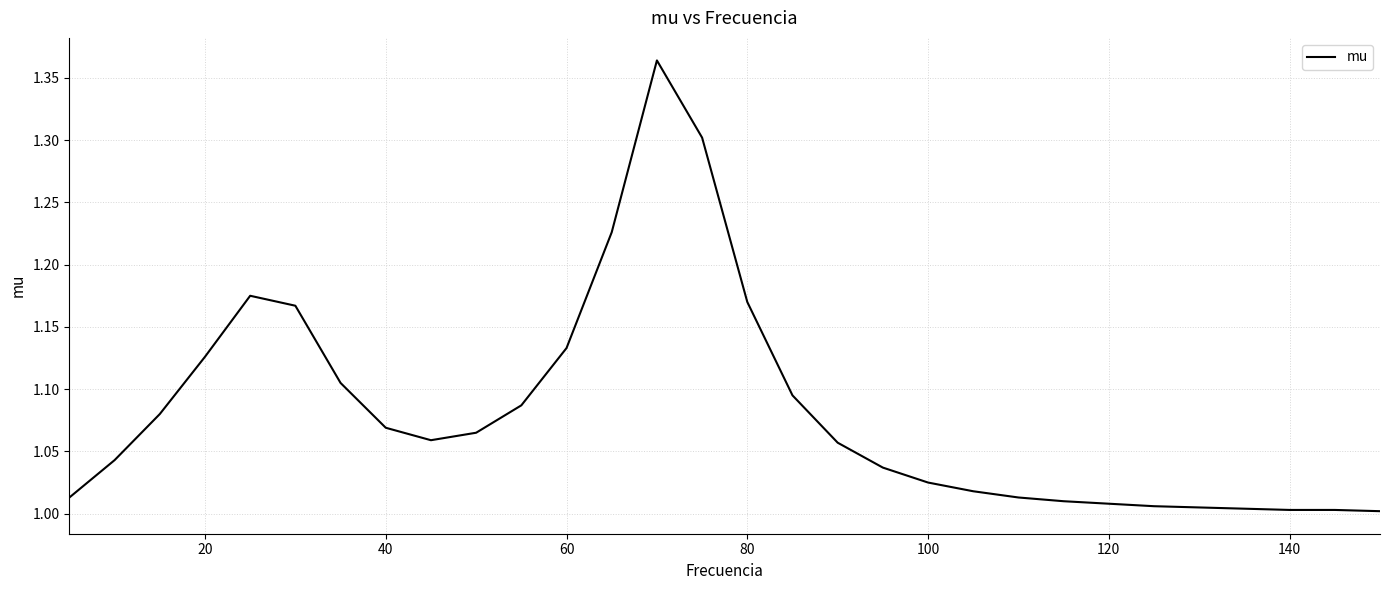

How many lines are shown in the chart?

1